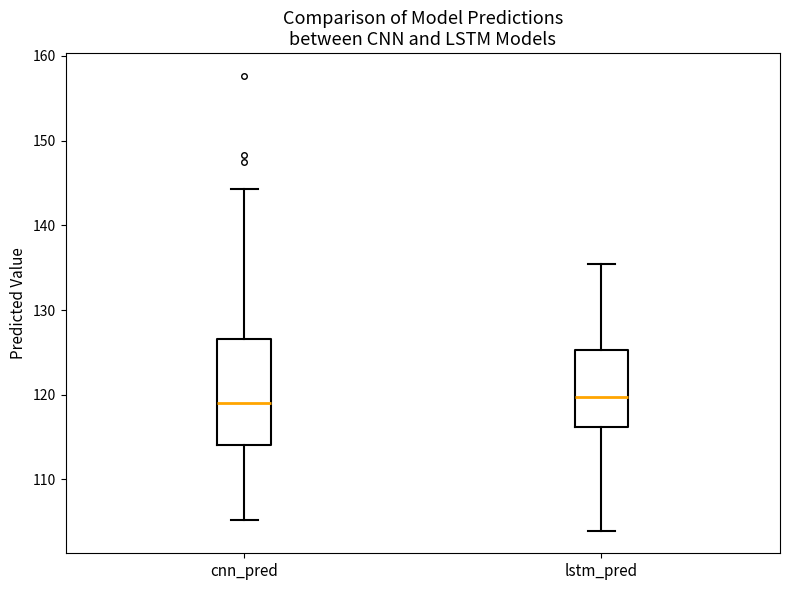

Which box is the tallest, from its lower edge to its upper edge?

cnn_pred